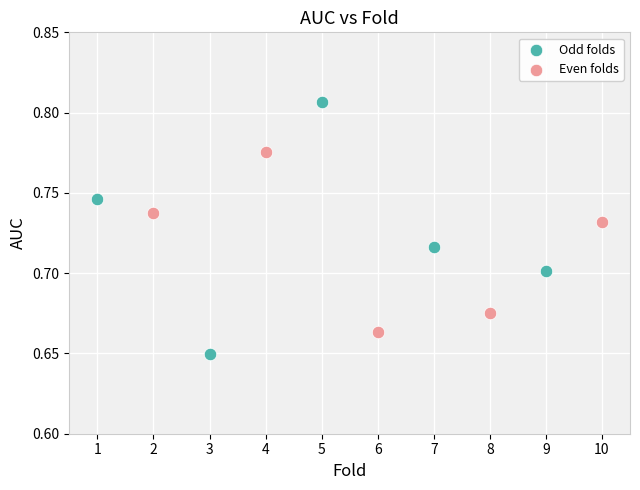

Which series reaches the maximum Y coordinate?

Odd folds